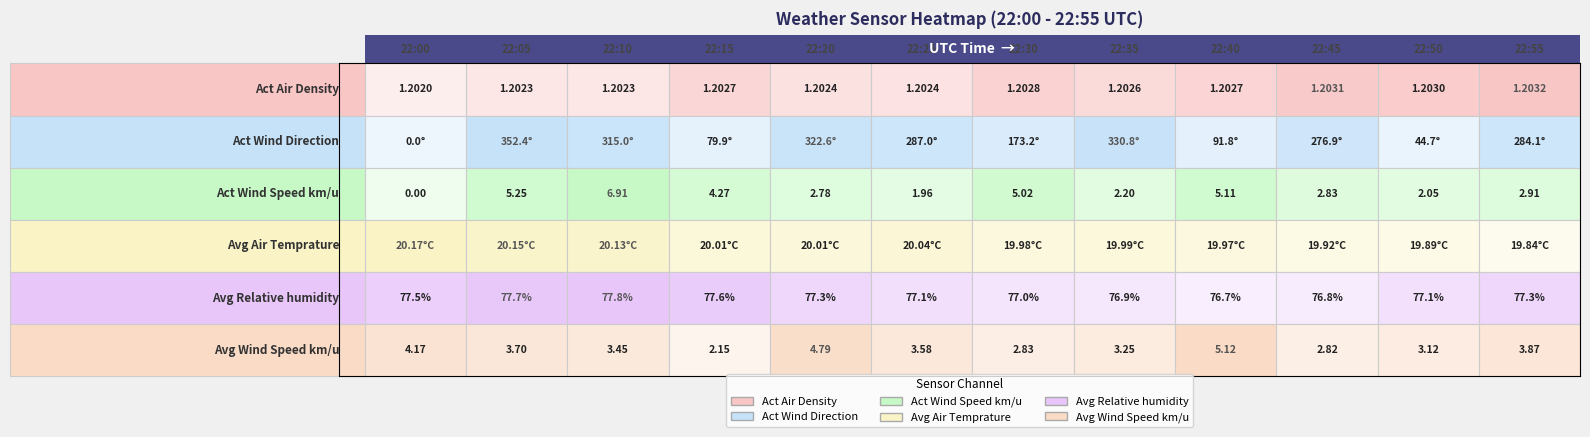

List the labels in order of Avg Wind Speed km/u value, largest first.

22:40, 22:20, 22:00, 22:55, 22:05, 22:25, 22:10, 22:35, 22:50, 22:30, 22:45, 22:15